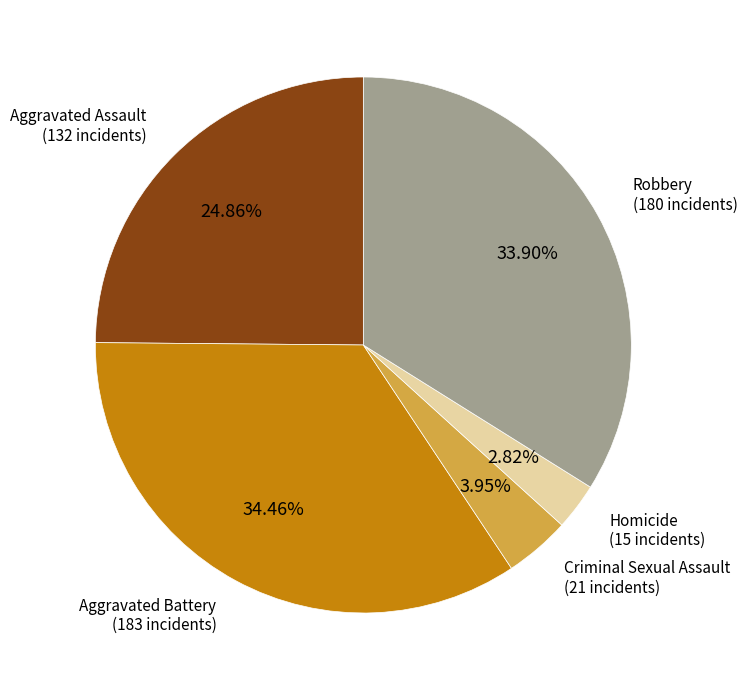

True or false: Robbery accounts for 34% of the total.

True